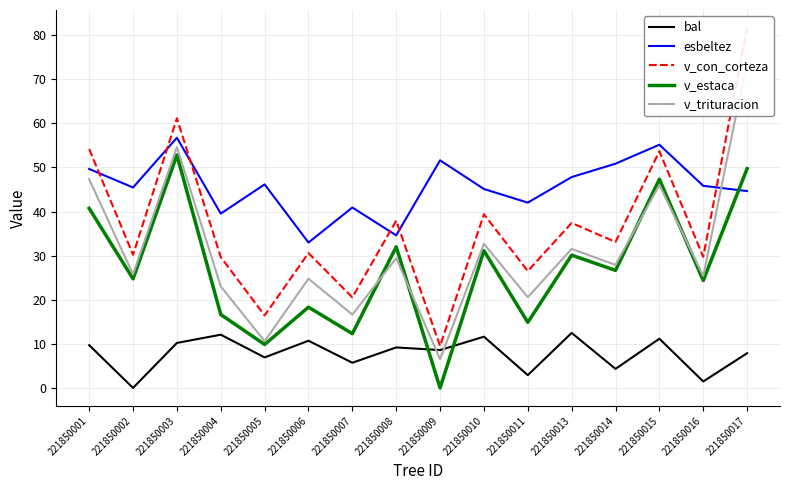

At which category does the chart reach its minimum across all series?

221850002